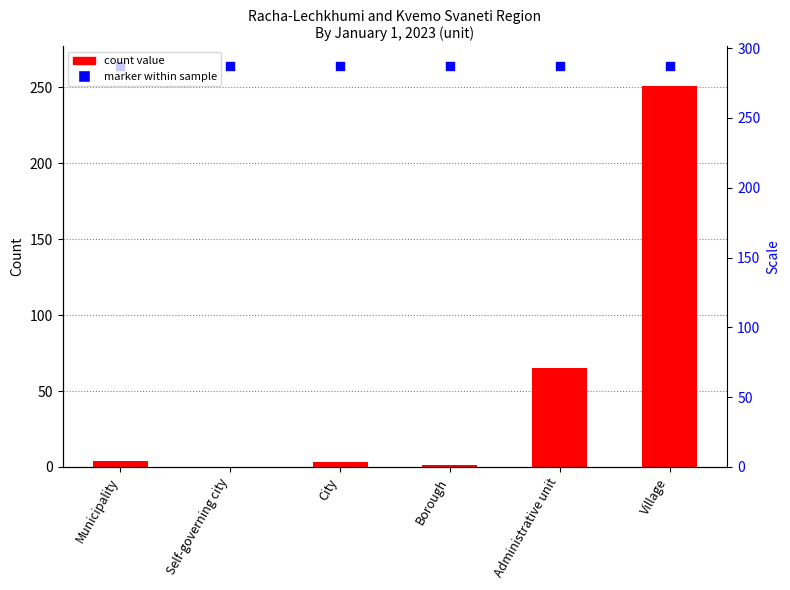

At how many categories does at least one series exceed 84?

6